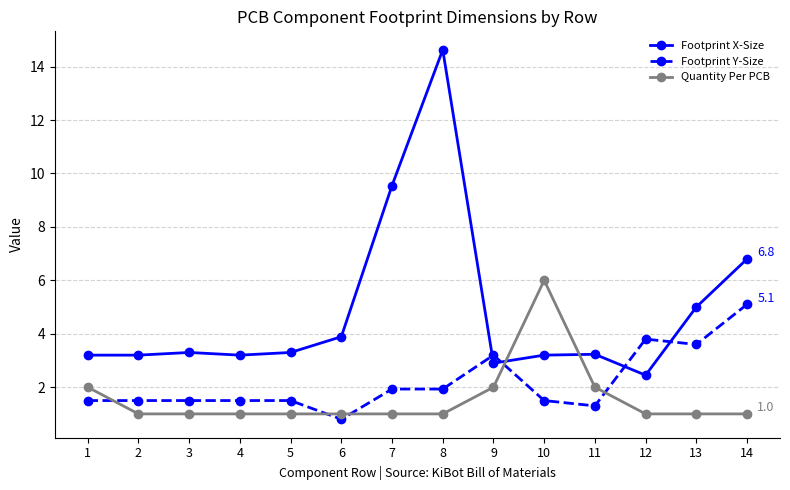

True or false: Quantity Per PCB has a value of 1.8 at 13.

False